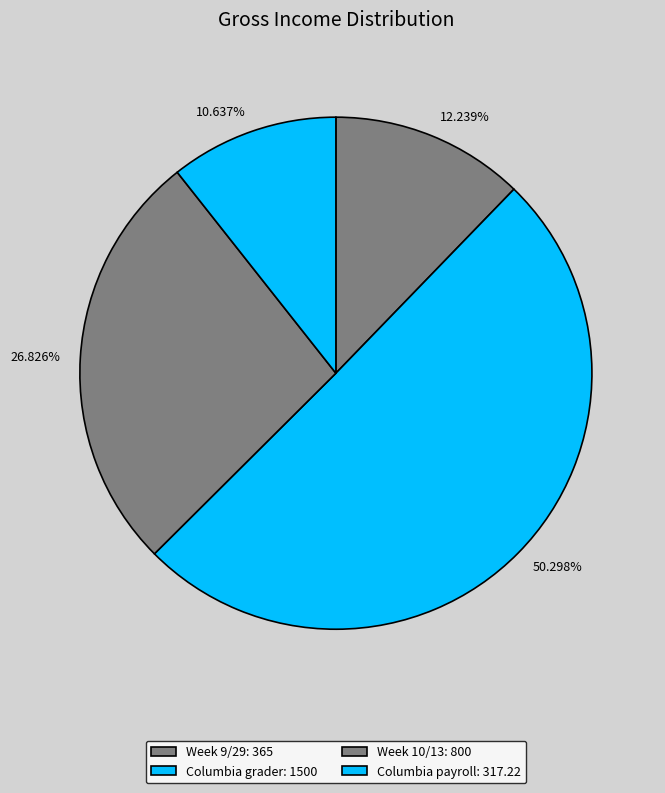

What is the smallest slice in the pie chart?

Columbia payroll